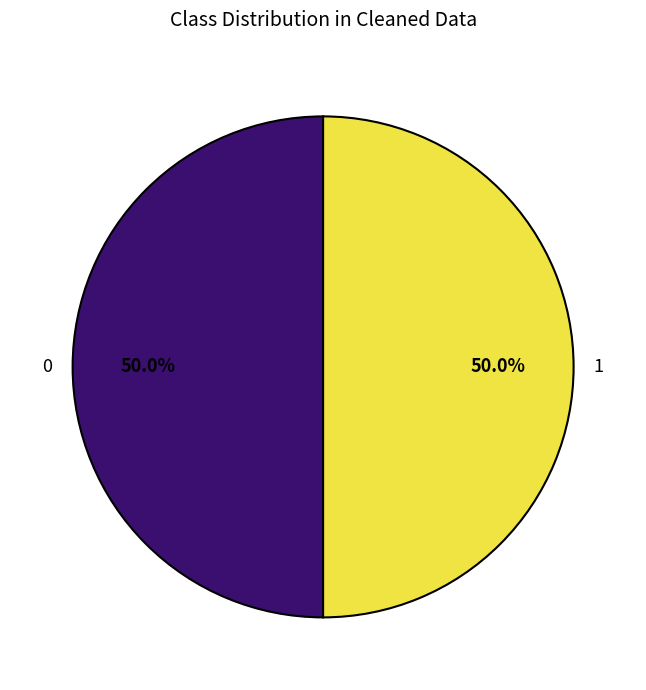

Do 0 and 1 together represent more than half of the pie?

Yes